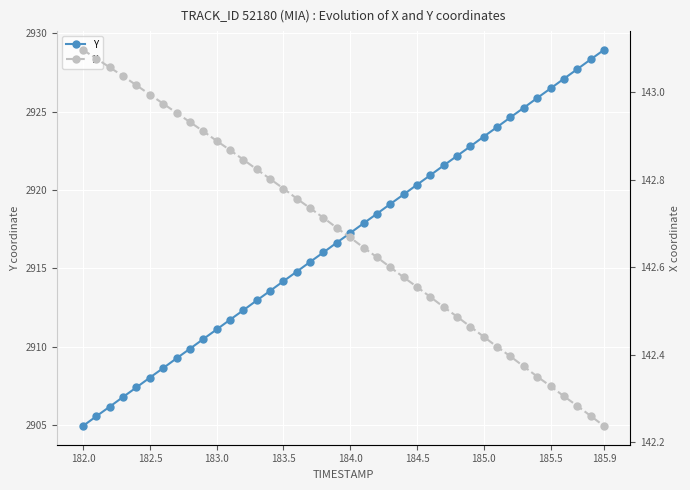

What is the maximum value for Y?

2928.9